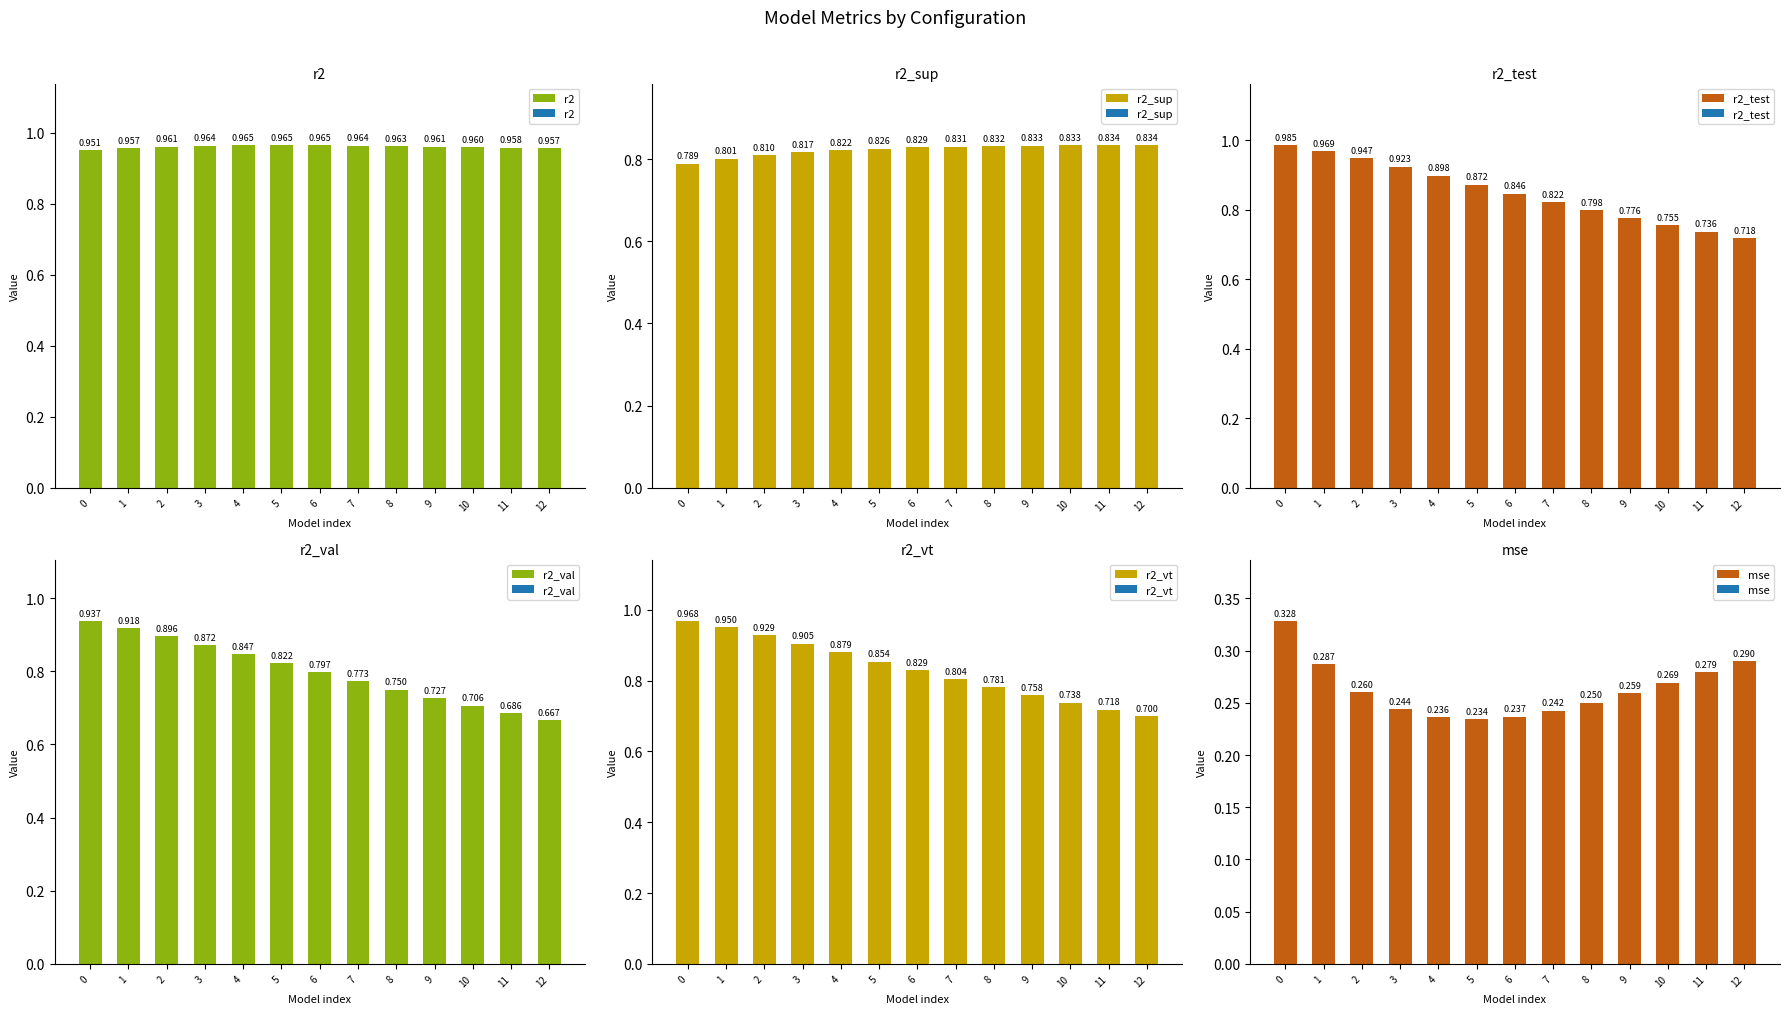

How many series are shown in this chart?

6